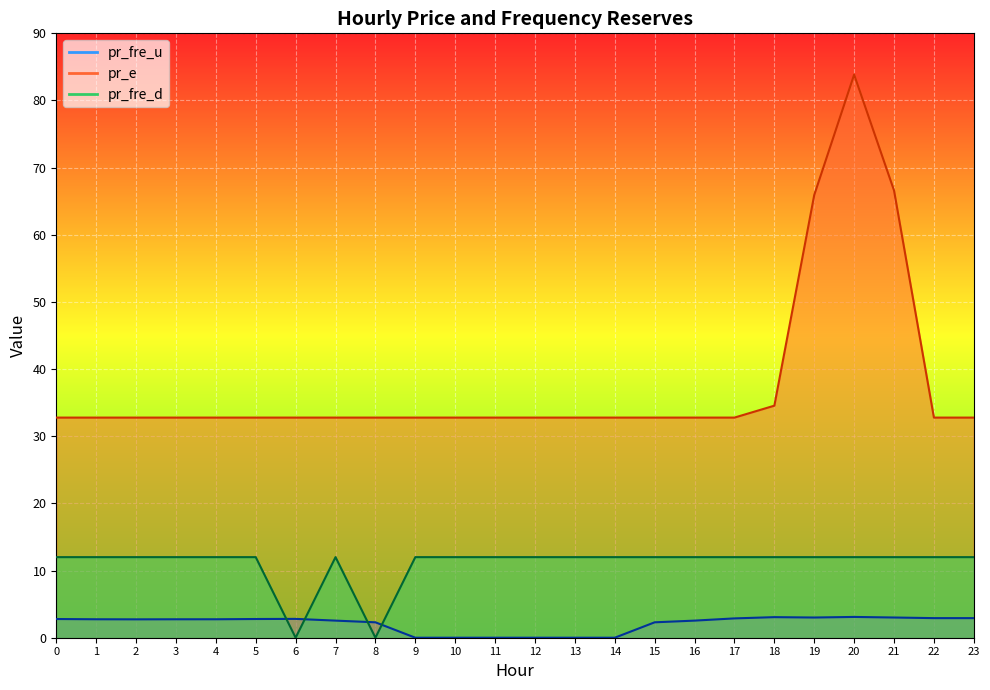

The value of pr_fre_u at 9 is 0.0. True or false?

True